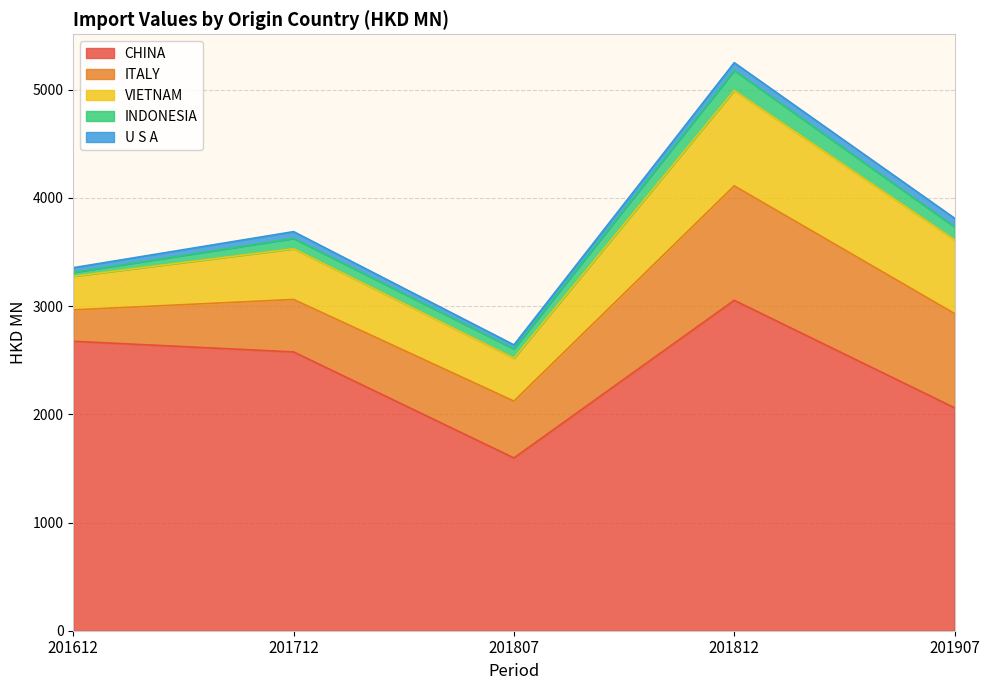

Is the value of VIETNAM at 201712 greater than the value of CHINA at 201712?

No